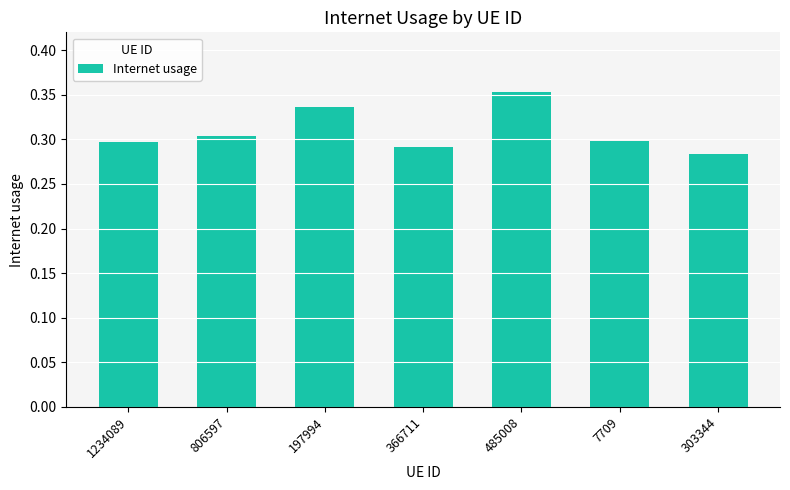

What position from the right is 303344?

1